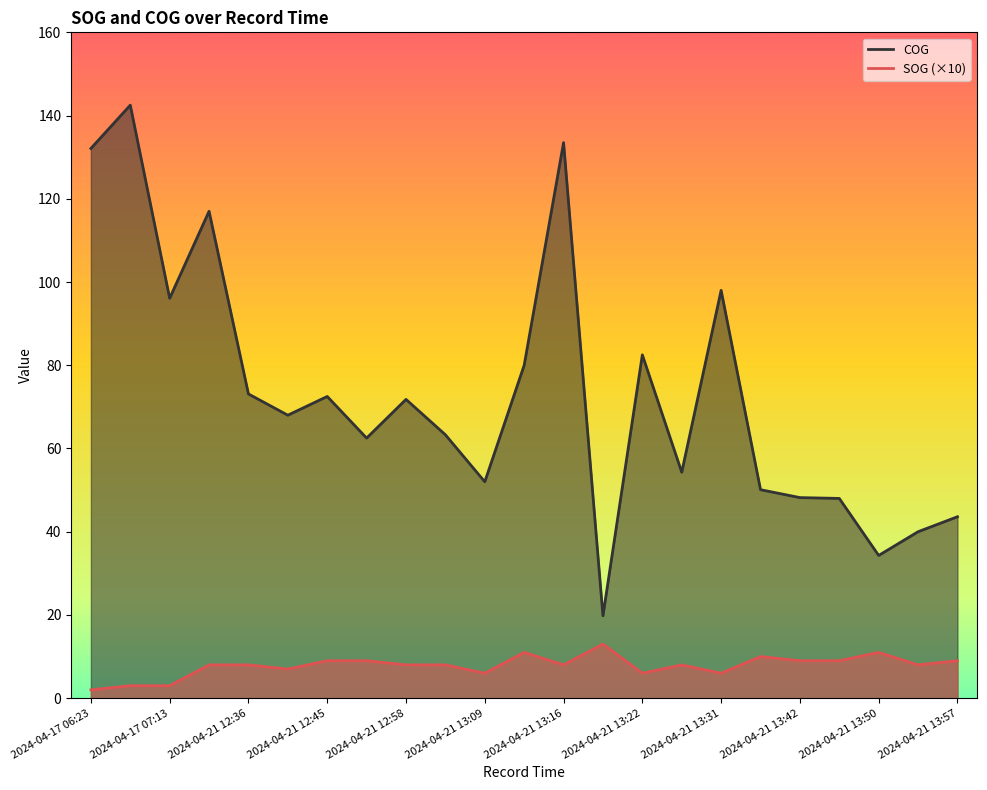

Does the chart have visible grid lines?

No